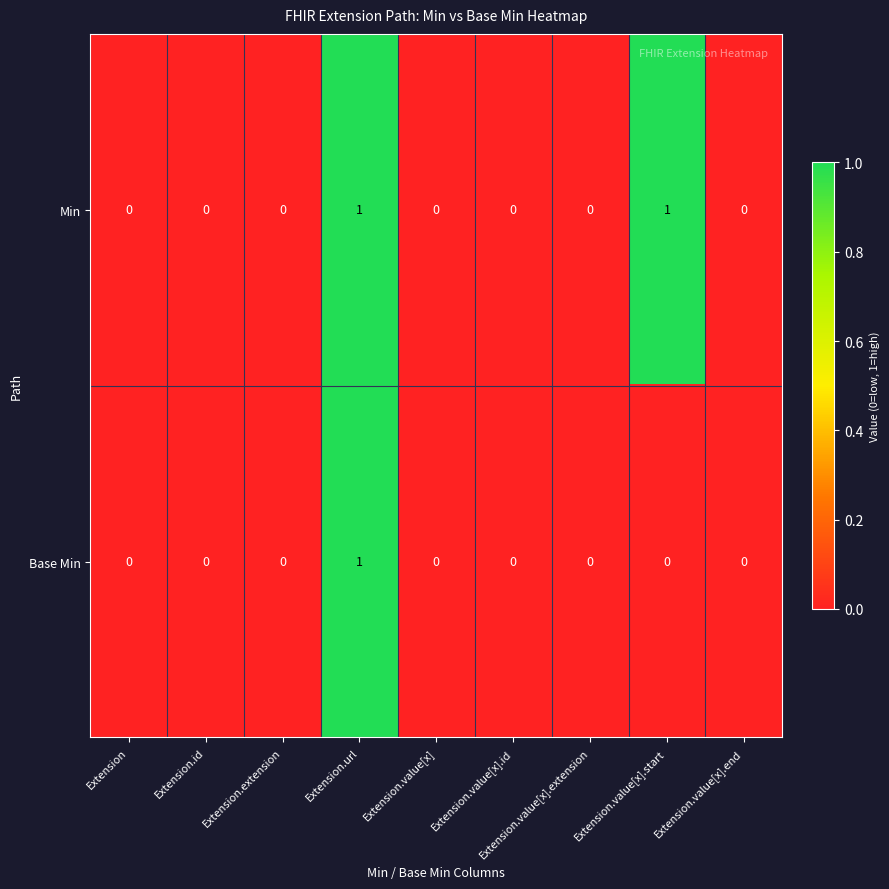

Which series has the largest total across all categories?

Min